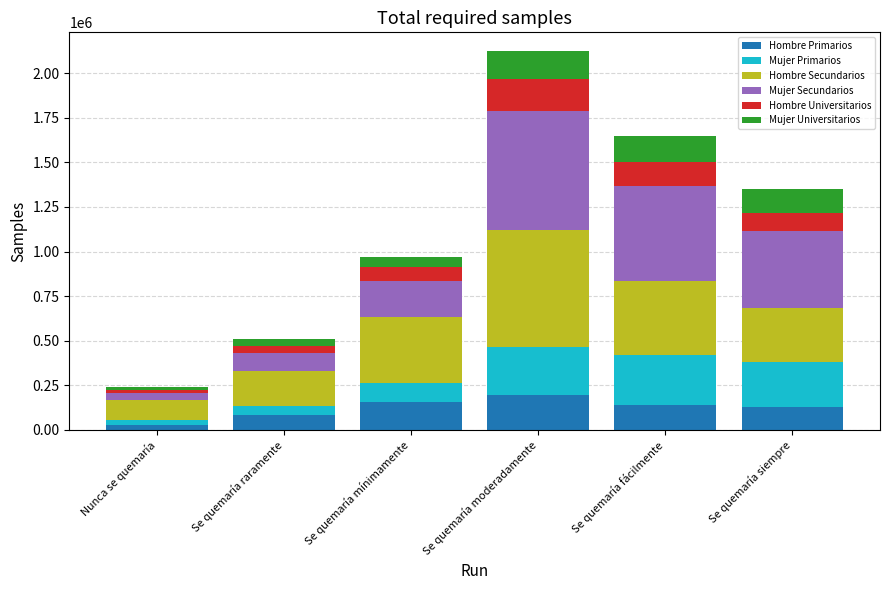

How many categories are shown in the chart?

6